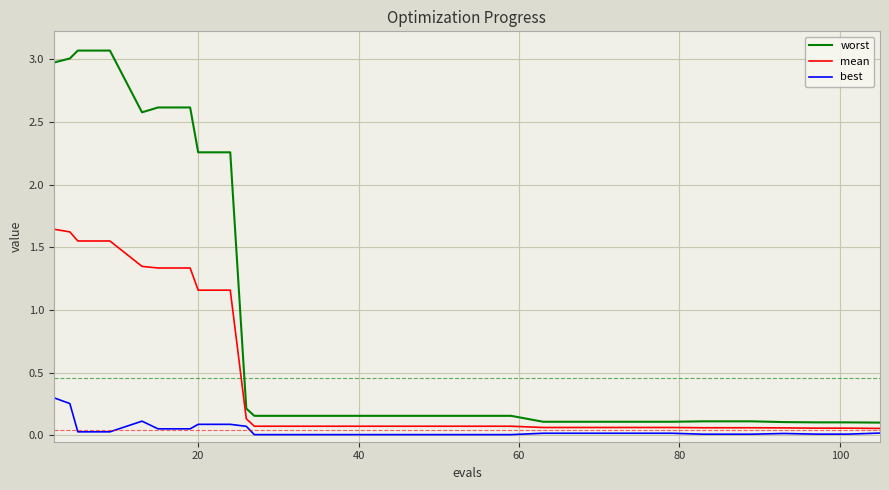

List the series in order of their peak value, lowest first.

best, mean, worst